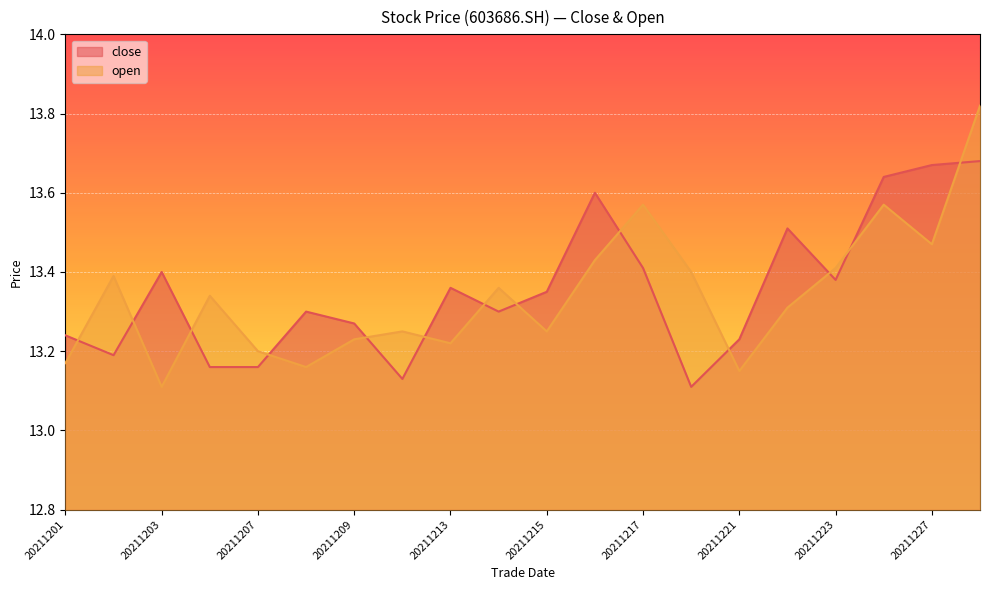

Count the number of categories in the chart.

20